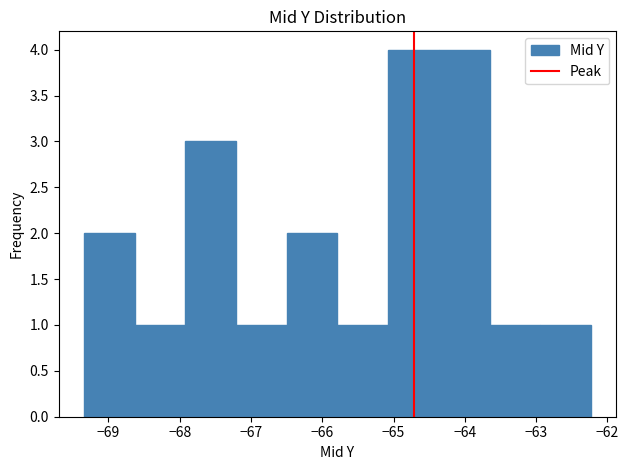

Reading left to right, transcribe this chart: for each bar, give the range it covers on the x-axis and its height. Neither the bar edges nor the heights are printed on the chart, so give them approximately, as read against the axes.

-69.3 to -68.6: 2
-68.6 to -67.9: 1
-67.9 to -67.2: 3
-67.2 to -66.5: 1
-66.5 to -65.8: 2
-65.8 to -65.1: 1
-65.1 to -64.4: 4
-64.4 to -63.7: 4
-63.7 to -62.9: 1
-62.9 to -62.2: 1